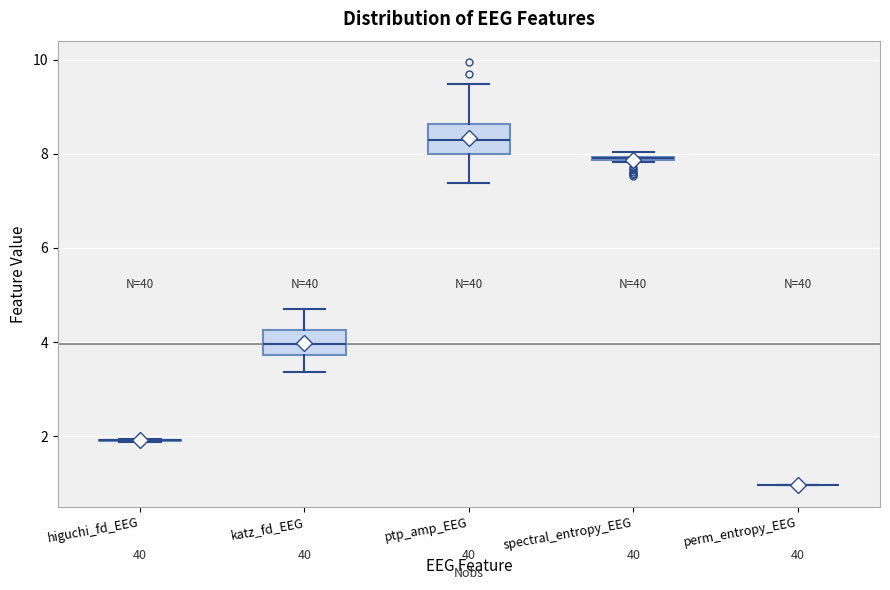

Where is the lower edge of the box for spectral_entropy_EEG on the y-axis? The values are not printed on the chart, so give them approximately, as read against the axis.

7.8